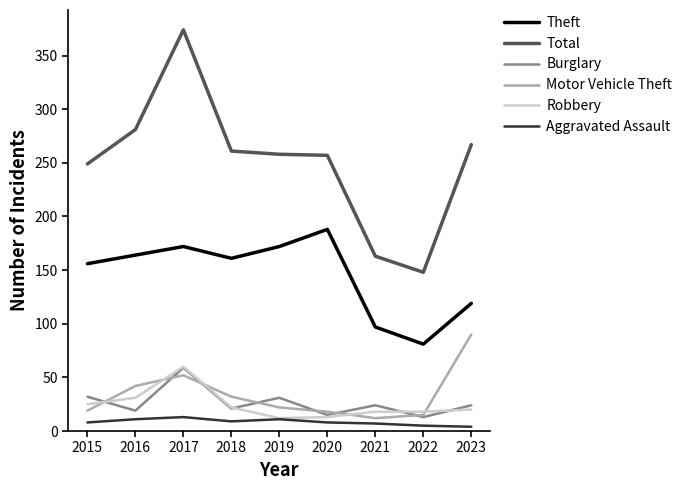

Is it true that Motor Vehicle Theft equals 15 at 2022?

True